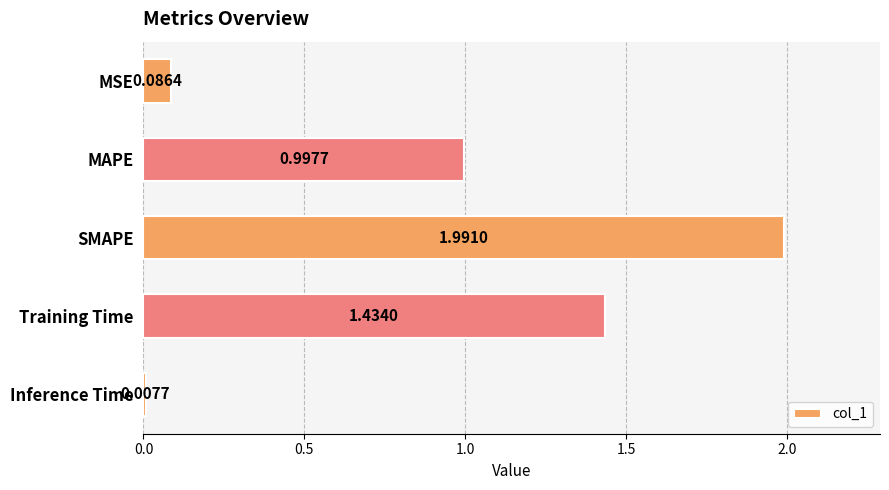

What is the difference between the maximum and second lowest values?

1.9